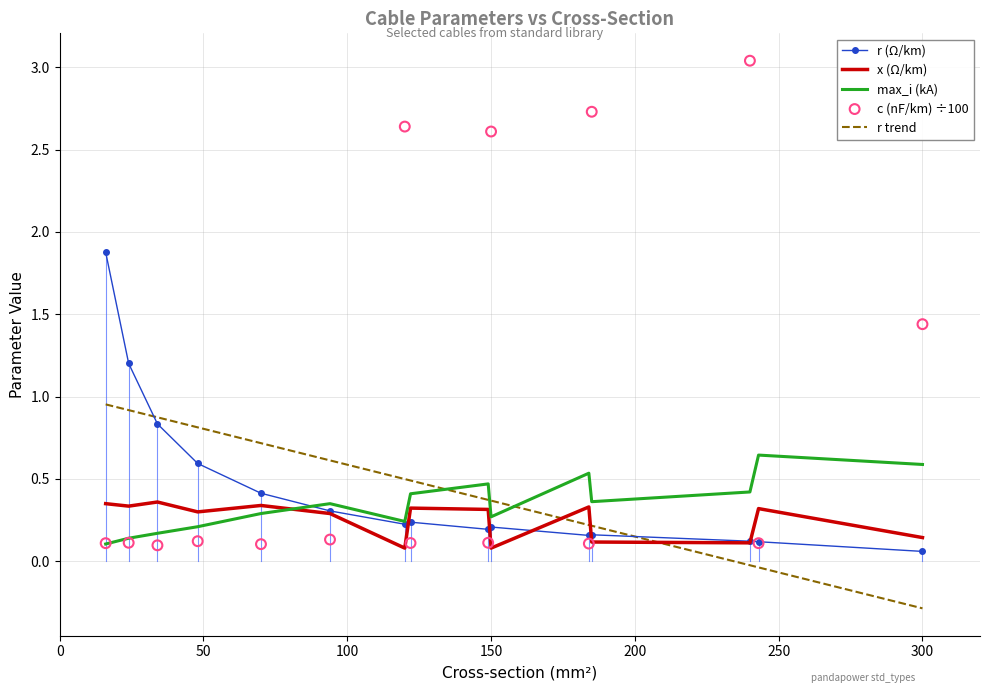

At which category is the sum across all series the highest?

240